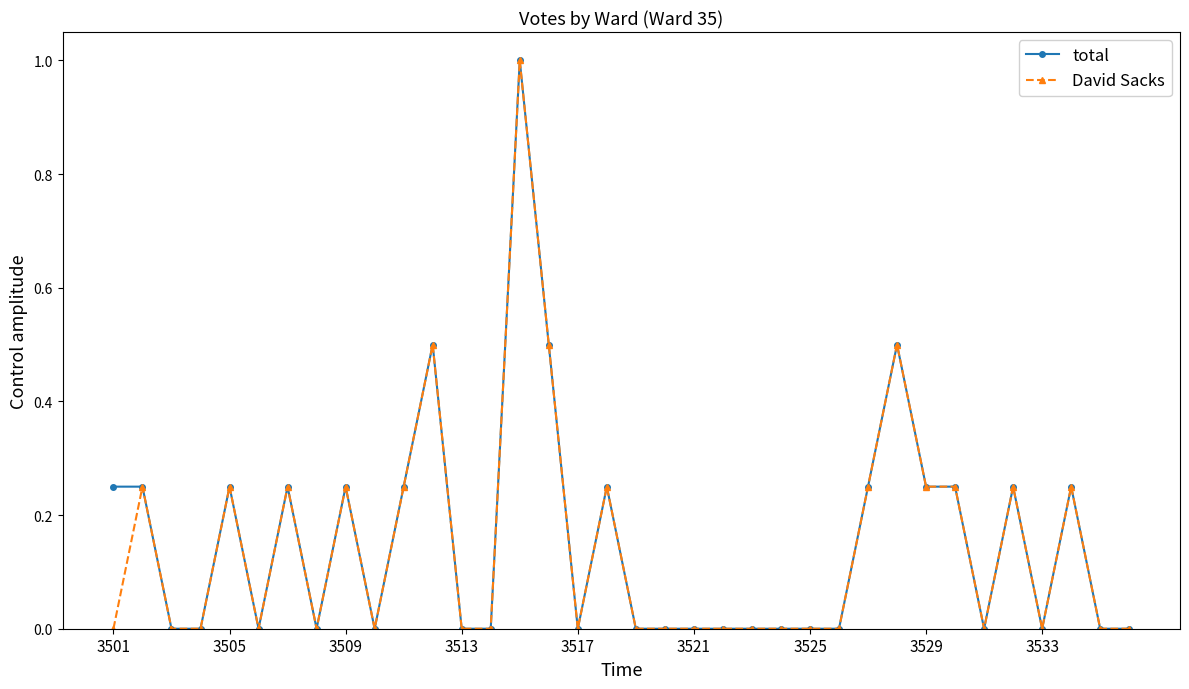

What is the maximum value for David Sacks?

1.0